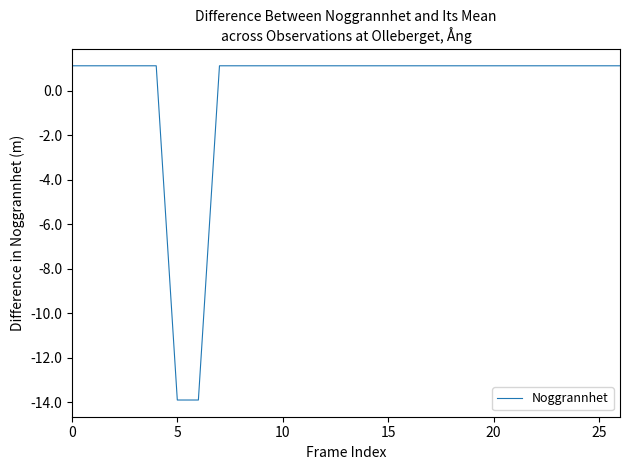

What is the difference between the maximum and second lowest values?

15.0